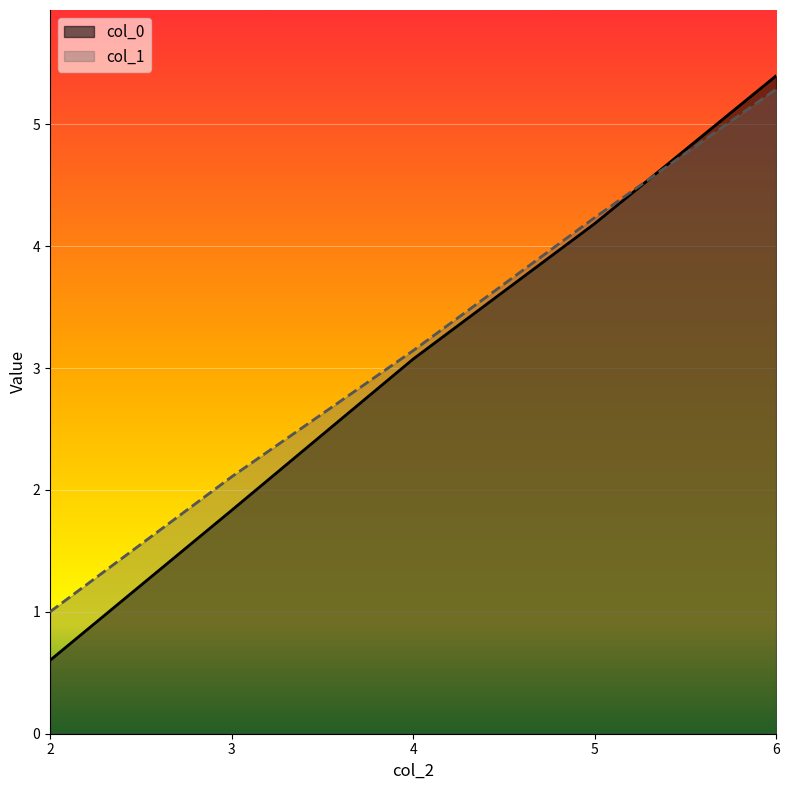

What is the difference between the second highest and minimum values in the col_0 series?

3.6